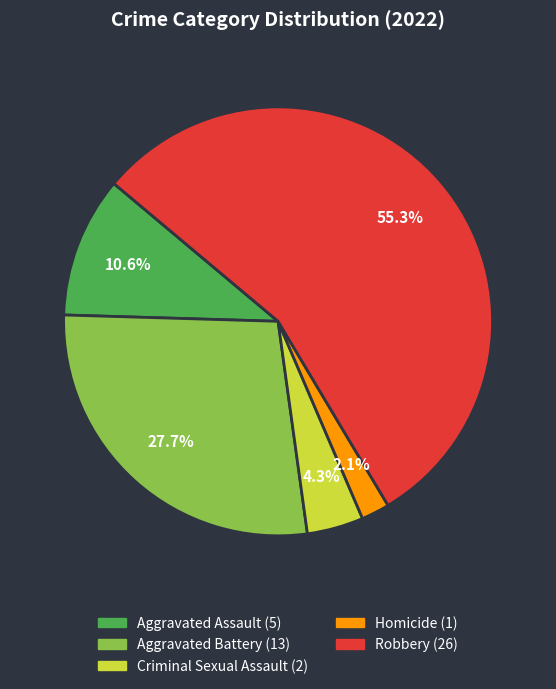

What is the smallest slice in the pie chart?

Homicide